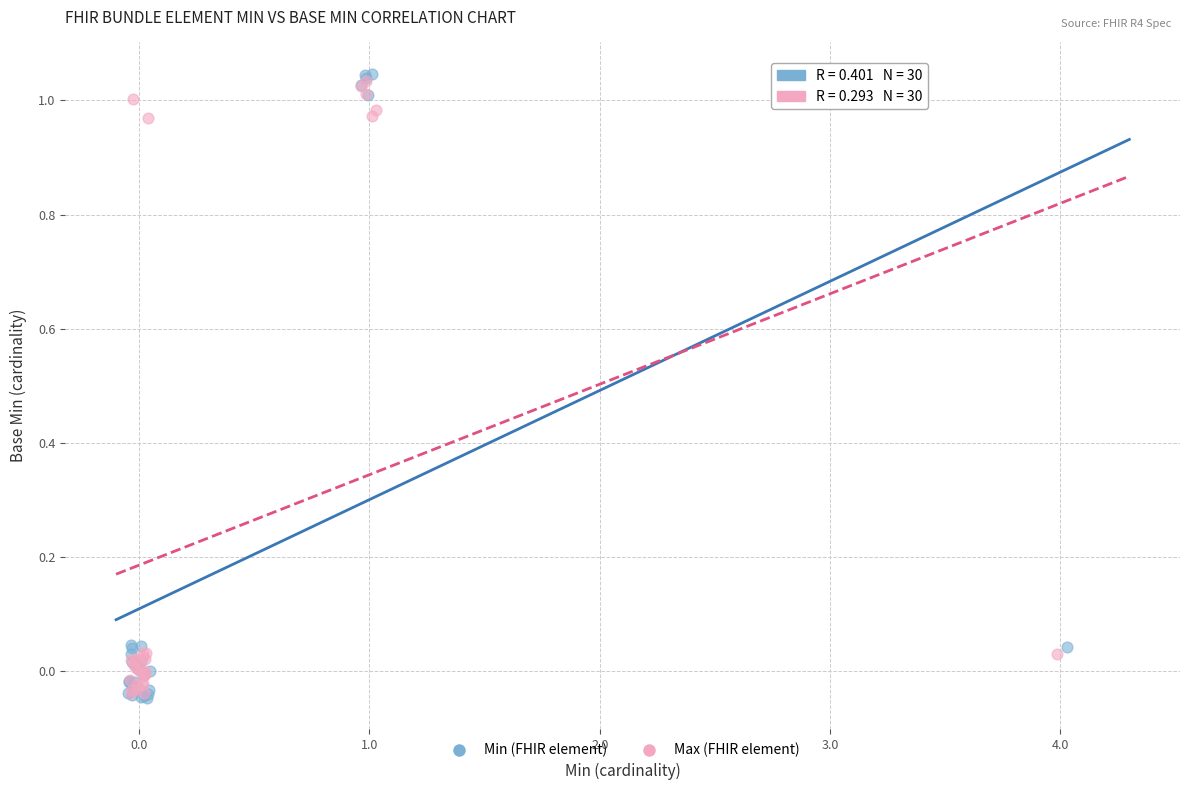

Which series has the widest spread of Y values?

Min (FHIR element)